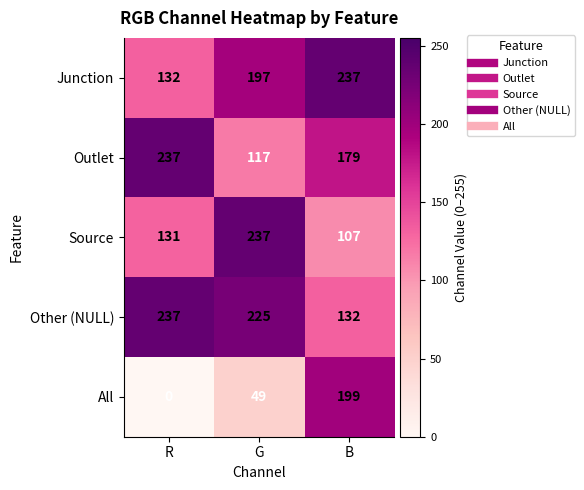

Reading right to left, list all the values displayed in this chart.

Junction: B=237	G=197	R=132
Outlet: B=179	G=117	R=237
Source: B=107	G=237	R=131
Other (NULL): B=132	G=225	R=237
All: B=199	G=49	R=0